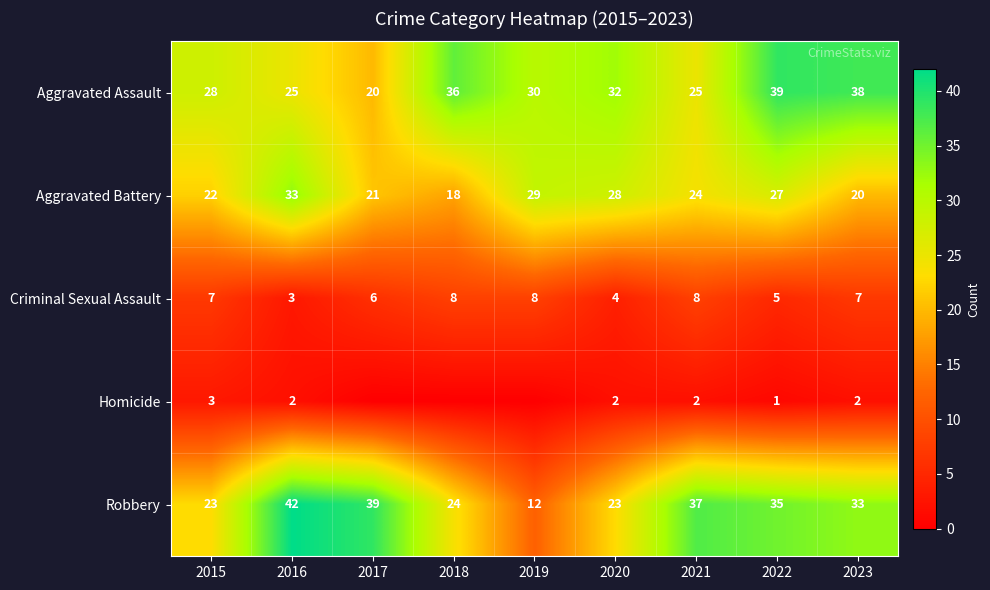

Where is Homicide nearest to the value 1?

2022